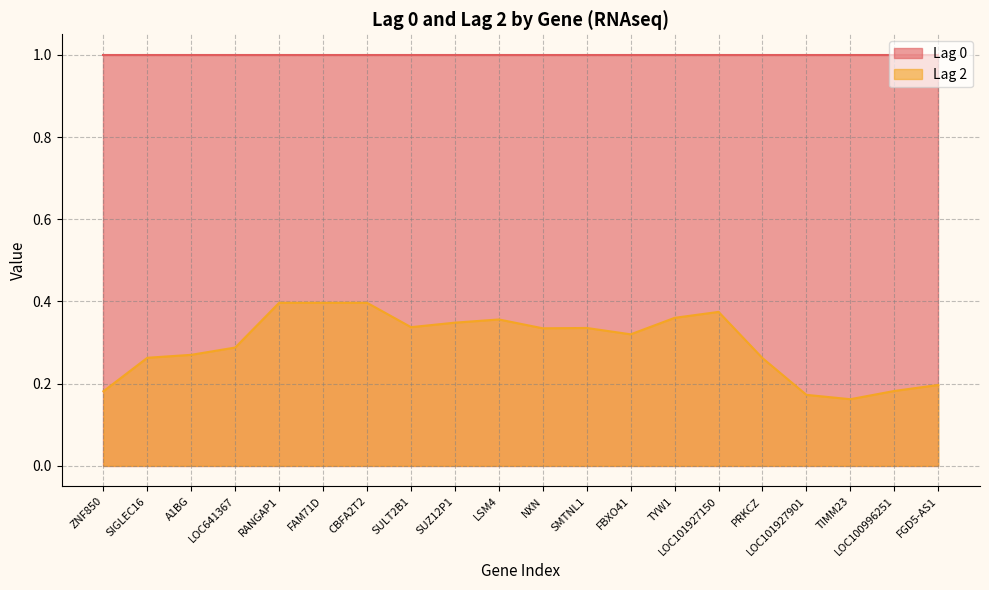

At which category does the data reach its first local valley?

SULT2B1